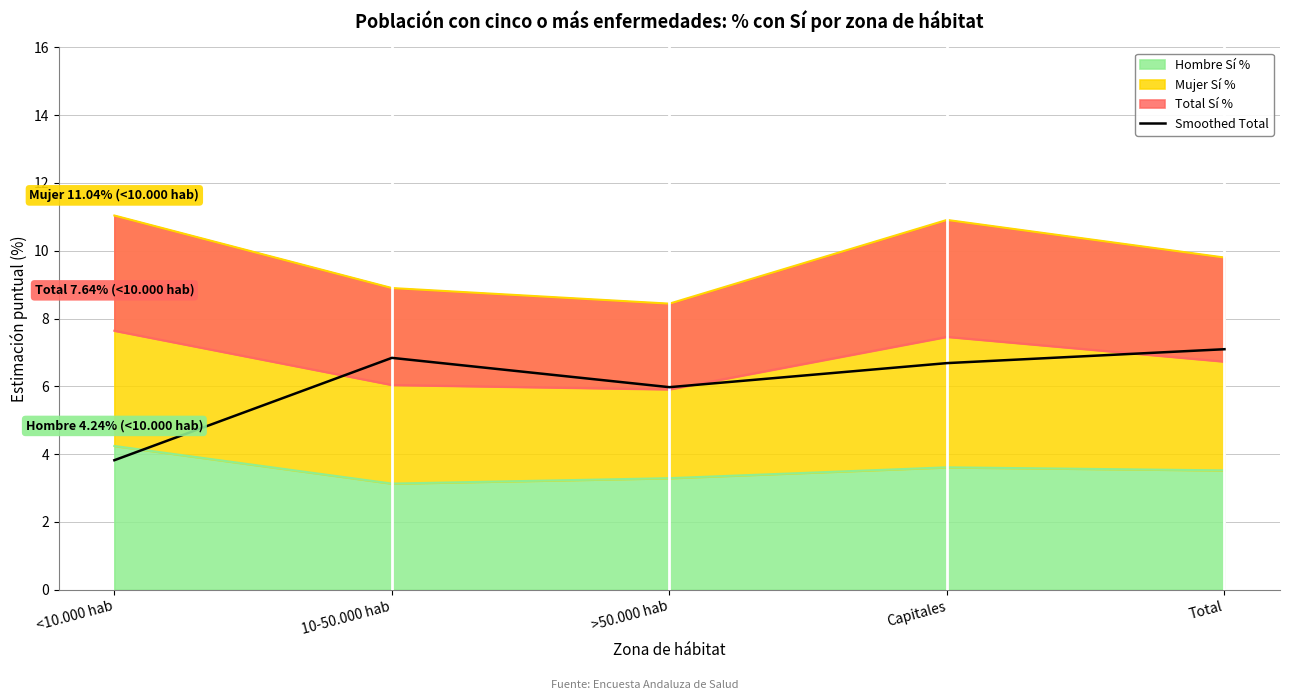

What is the sum of all values?

30.4